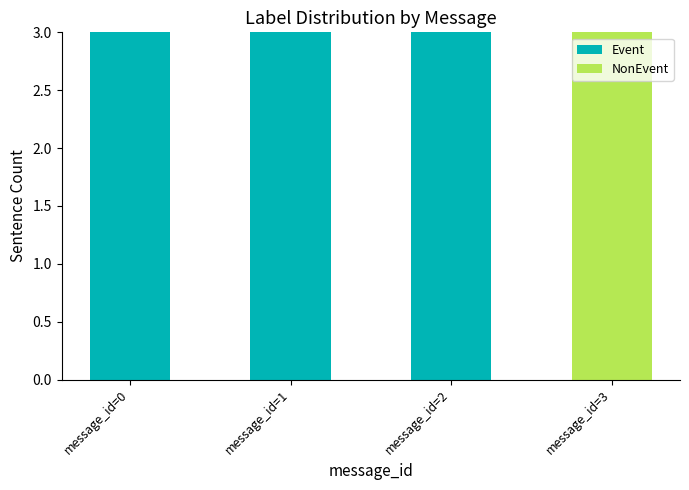

What is the maximum value for Event?

3